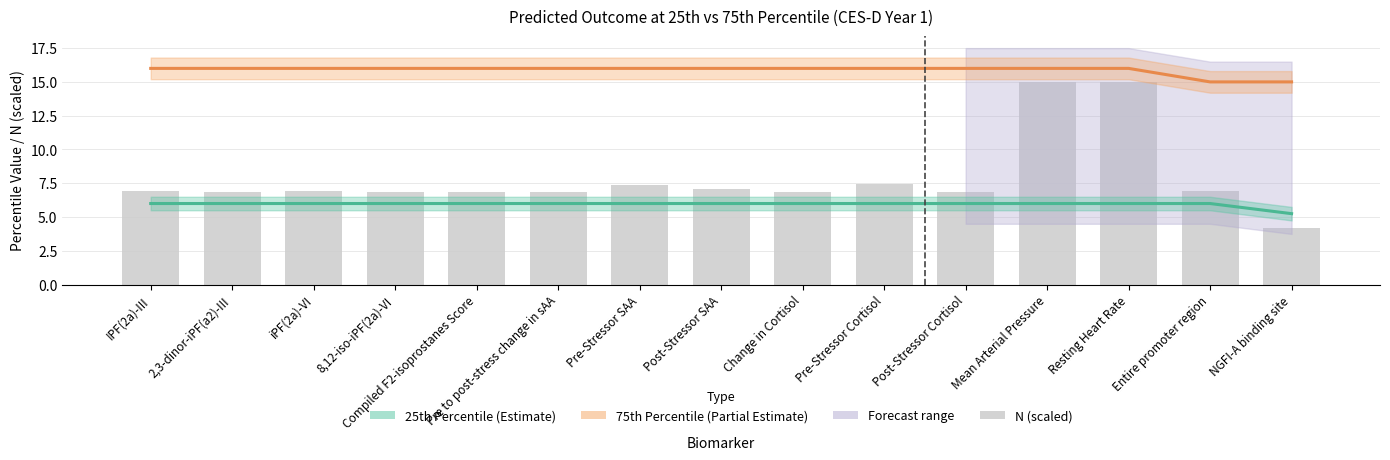

True or false: 25th Percentile has a value of 6.0 at Pre to post-stress change in sAA.

True